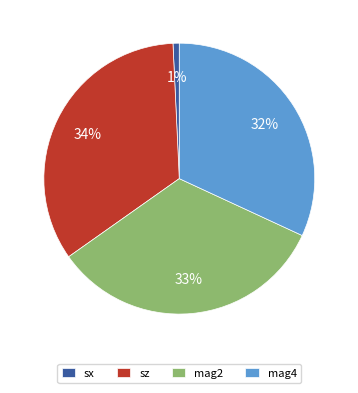

Do mag2 and mag4 together represent more than half of the pie?

Yes